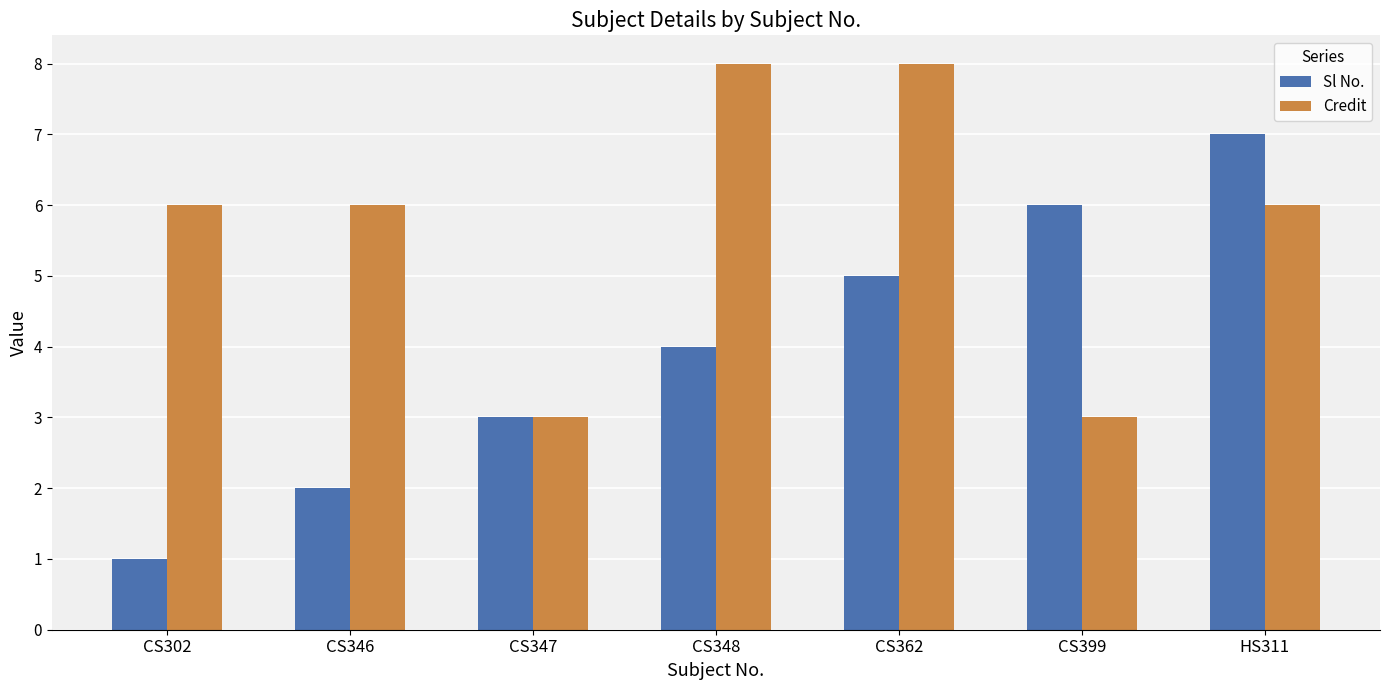

Is the value of Credit at CS399 greater than the value of Sl No. at CS348?

No